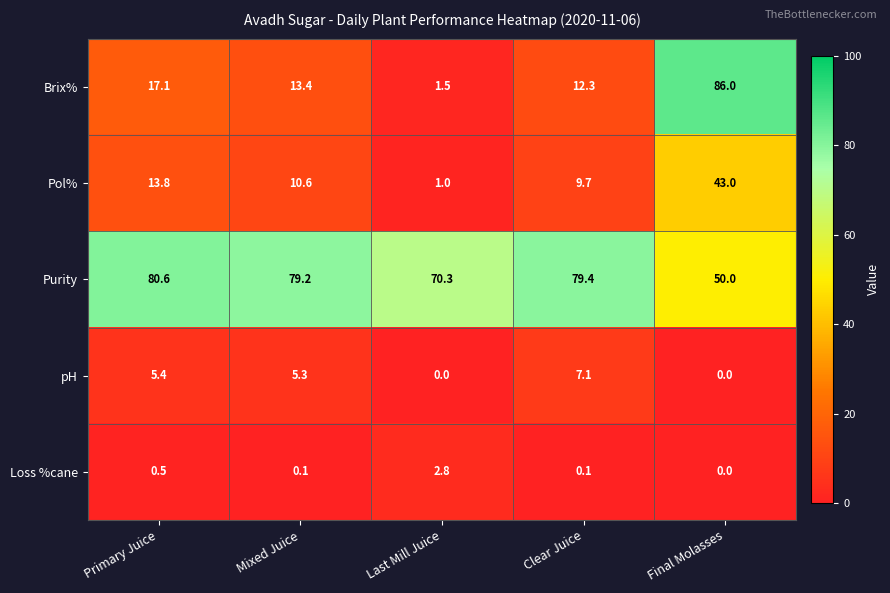

Reading left to right, extract all data points from this chart.

Brix%: Primary Juice=17.1	Mixed Juice=13.4	Last Mill Juice=1.5	Clear Juice=12.3	Final Molasses=86.0
Pol%: Primary Juice=13.8	Mixed Juice=10.6	Last Mill Juice=1.0	Clear Juice=9.7	Final Molasses=43.0
Purity: Primary Juice=80.6	Mixed Juice=79.2	Last Mill Juice=70.3	Clear Juice=79.4	Final Molasses=50.0
pH: Primary Juice=5.4	Mixed Juice=5.3	Last Mill Juice=0.0	Clear Juice=7.1	Final Molasses=0.0
Loss %cane: Primary Juice=0.5	Mixed Juice=0.1	Last Mill Juice=2.8	Clear Juice=0.1	Final Molasses=0.0